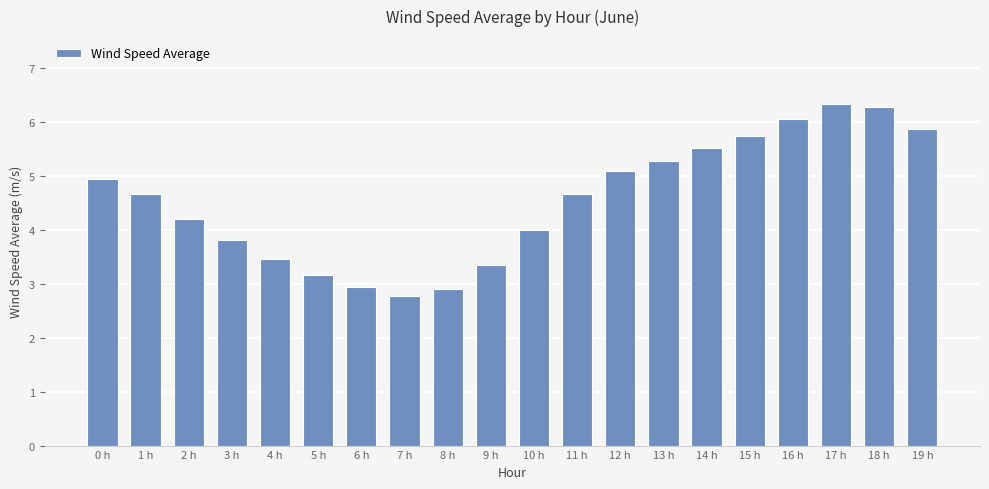

What position from the left is 4 h?

5